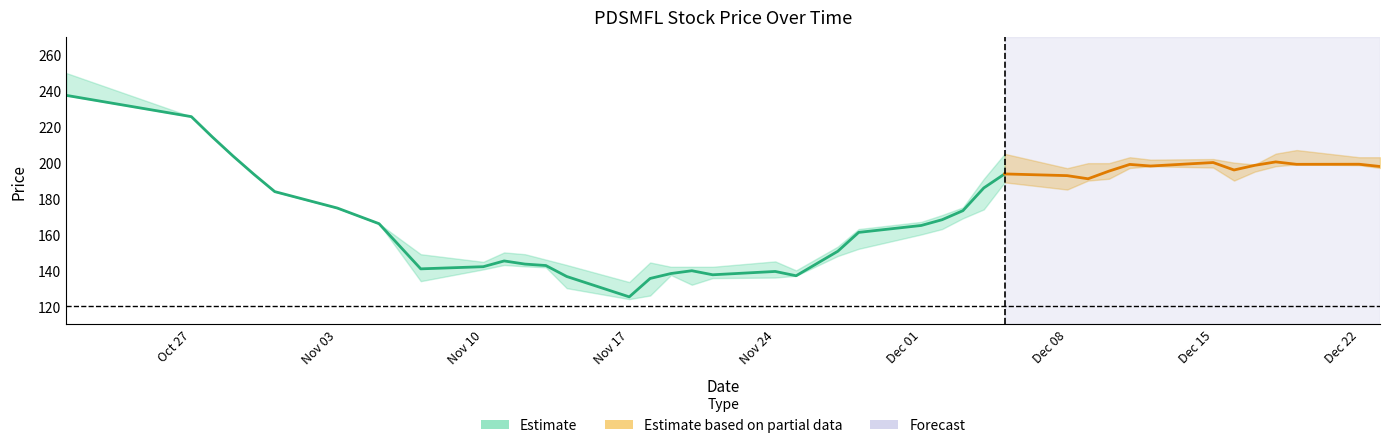

True or false: HIGH and LOW intersect in this chart.

False